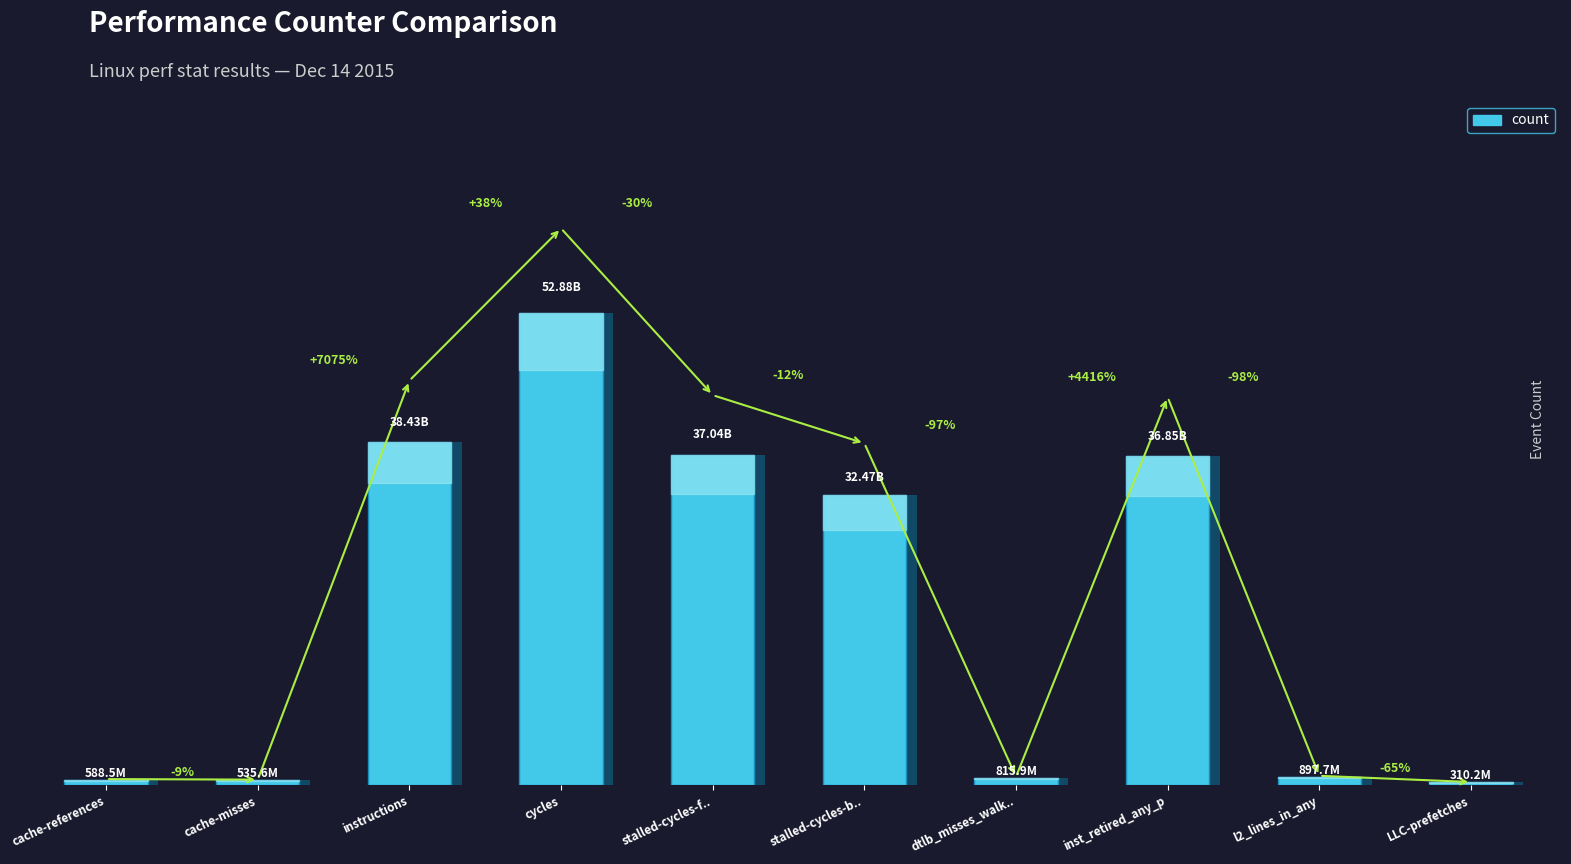

Reading left to right, transcribe all the data shown in this chart.

588486291	535581014	38425397118	52875627933	37043320968	32472683936	815928033	36847492367	897707317	310198532